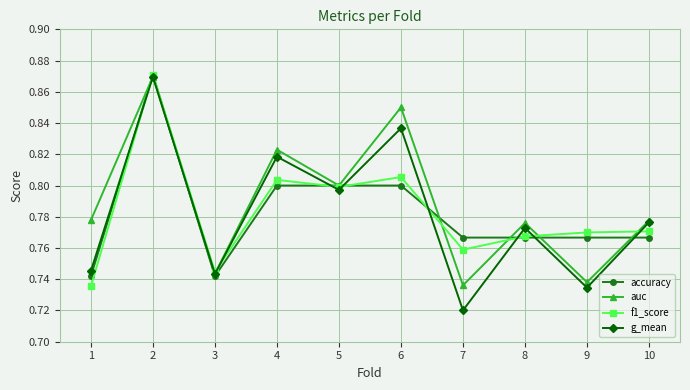

Which series has the widest spread of values?

g_mean